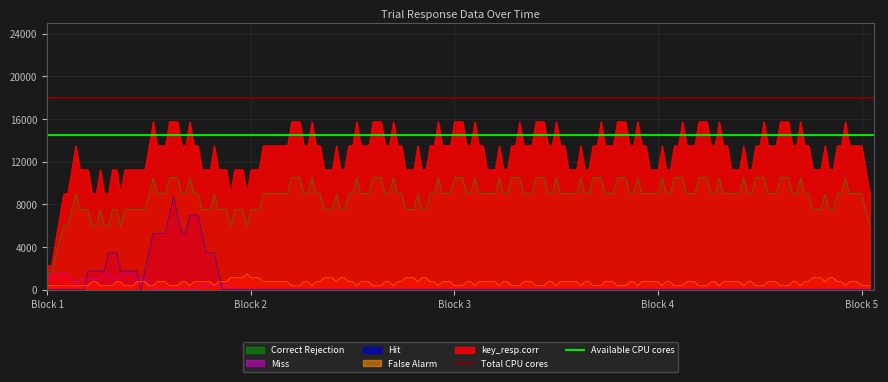

What is the value of the Available CPU cores point at the 2nd from the left?

14500